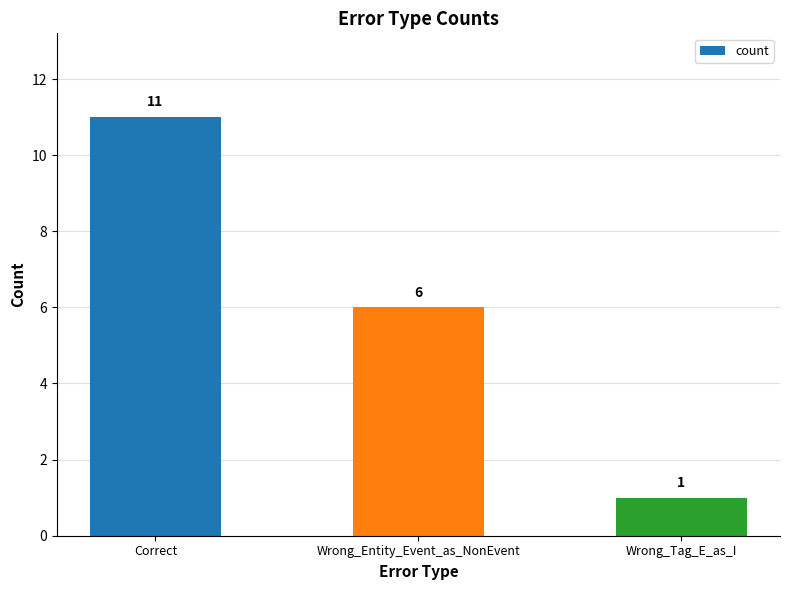

What is the maximum value shown in the chart?

11